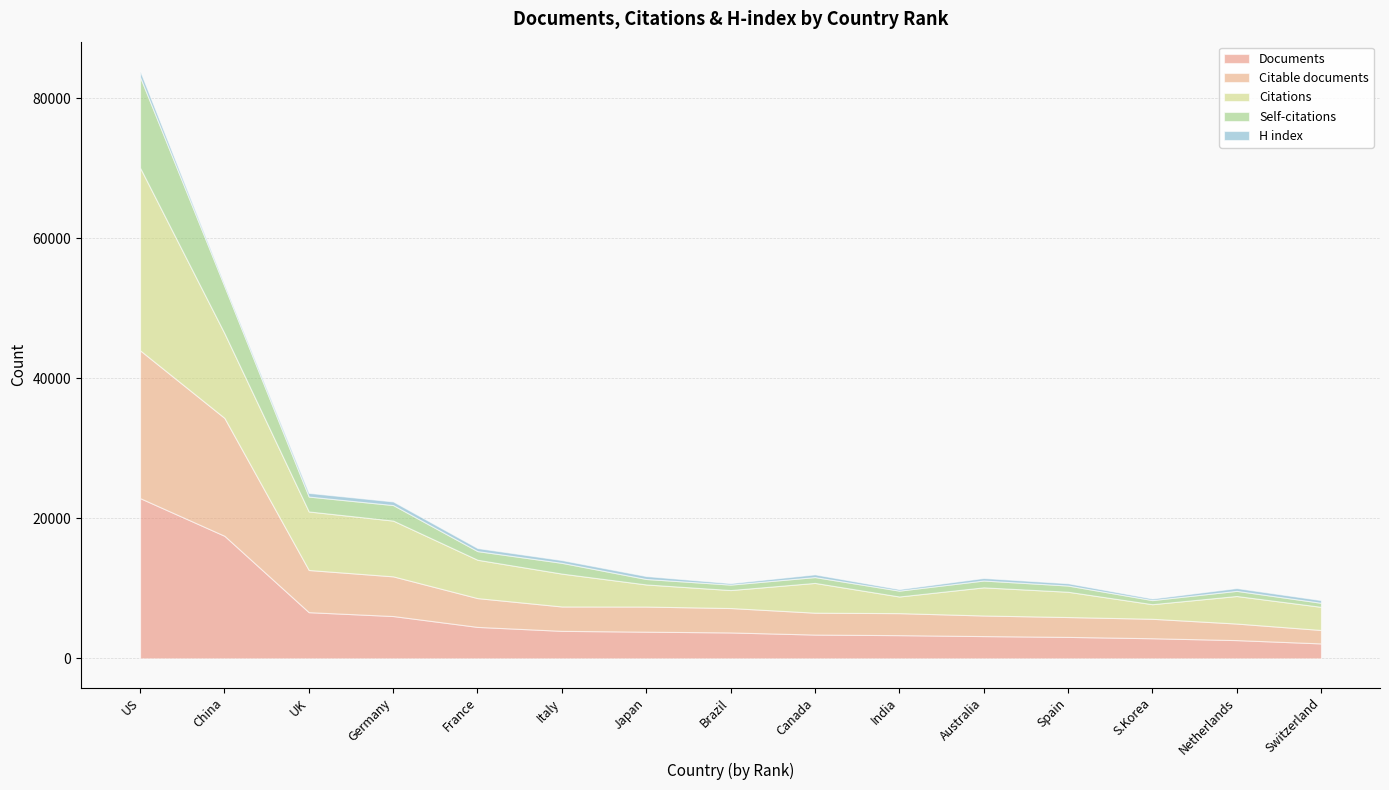

What are all the series names shown in the legend?

Documents, Citable documents, Citations, Self-citations, H index